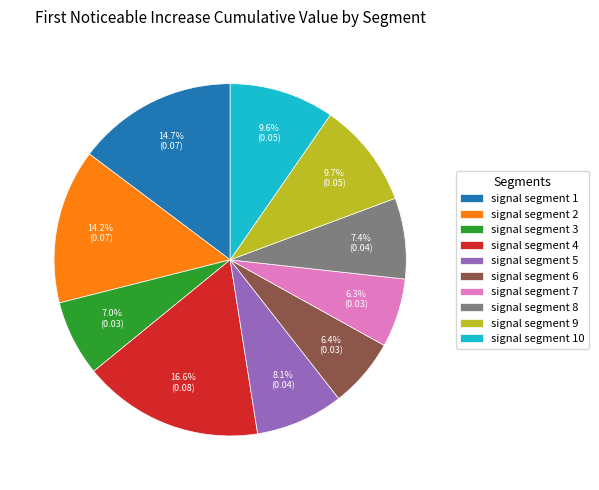

What is the largest slice in the pie chart?

signal segment 4